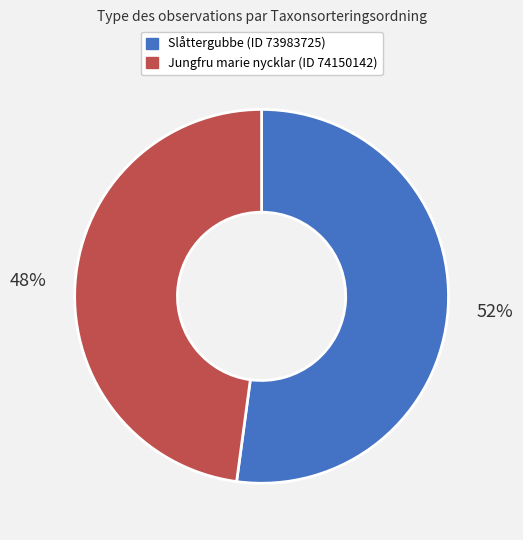

Rank the categories by value from lowest to highest.

Jungfru marie nycklar (ID 74150142), Slåttergubbe (ID 73983725)